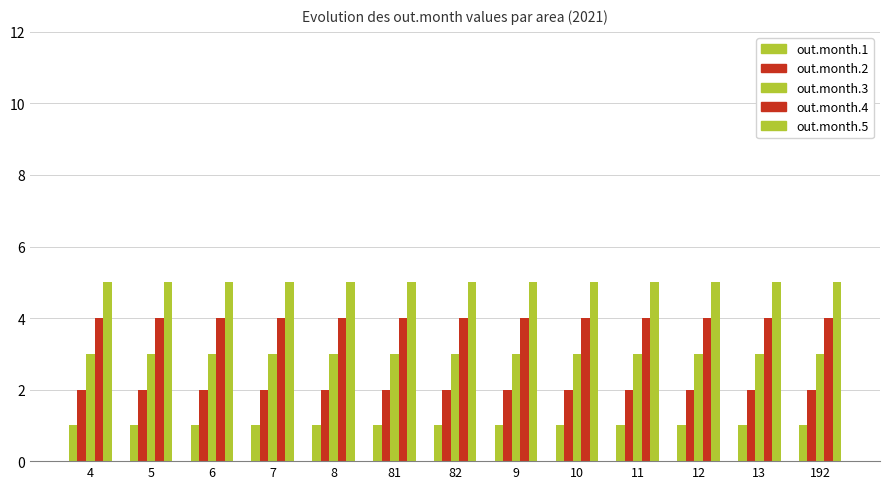

At which label is out.month.2 closest to 2?

4